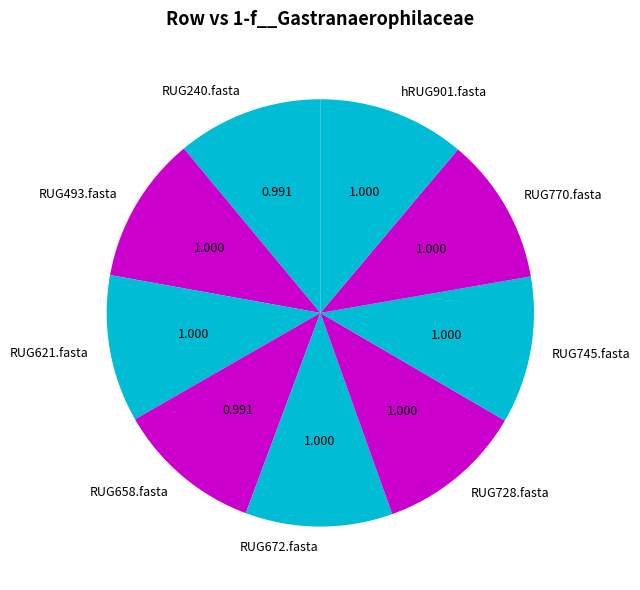

How many segments does this pie chart have?

9